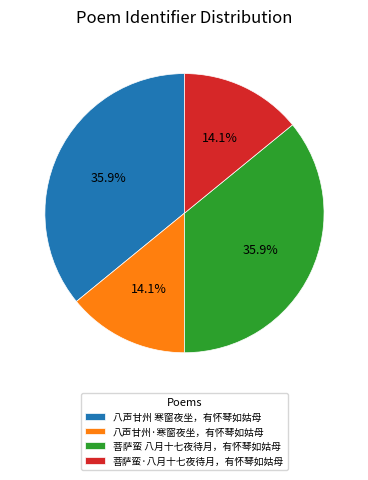

The 菩萨蛮·八月十七夜待月，有怀琴如姑母 slice represents 14% of the pie. True or false?

True